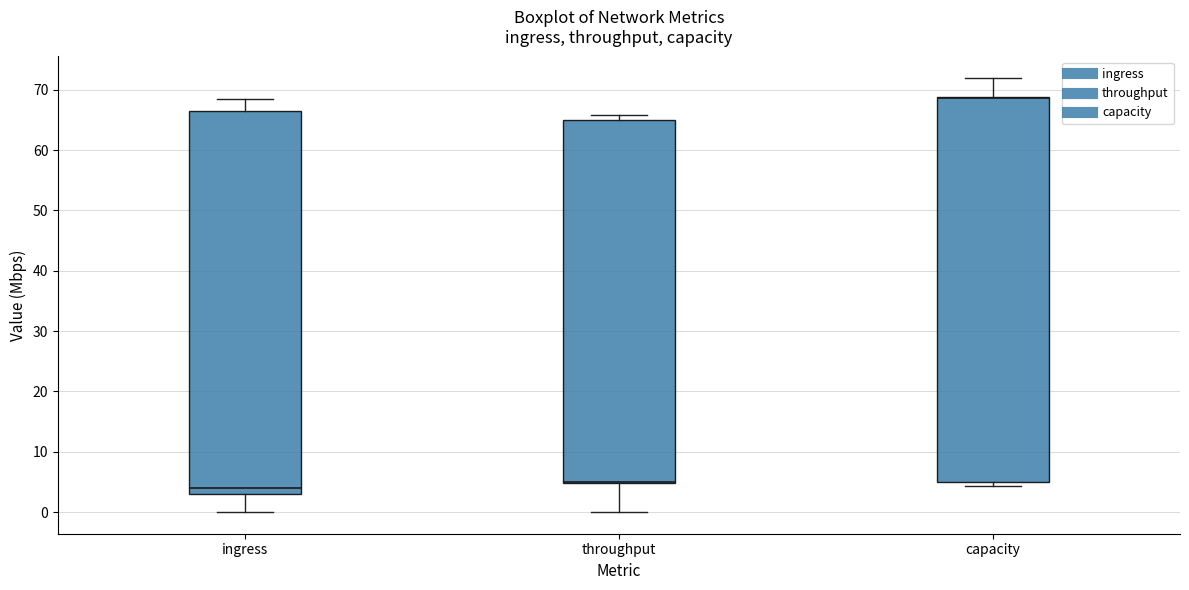

Reading left to right, read every box against the y-axis: the position of its median line, the range the box covers, and the ends of its whiskers. The values are not printed on the chart, so give them approximately, as read against the axis.

ingress: median 4, box 3 to 67, whiskers 0 to 68
throughput: median 5 (drawn on the box's lower edge), box 5 to 65, whiskers 0 to 66
capacity: median 69 (drawn on the box's upper edge), box 5 to 69, whiskers 4 to 72